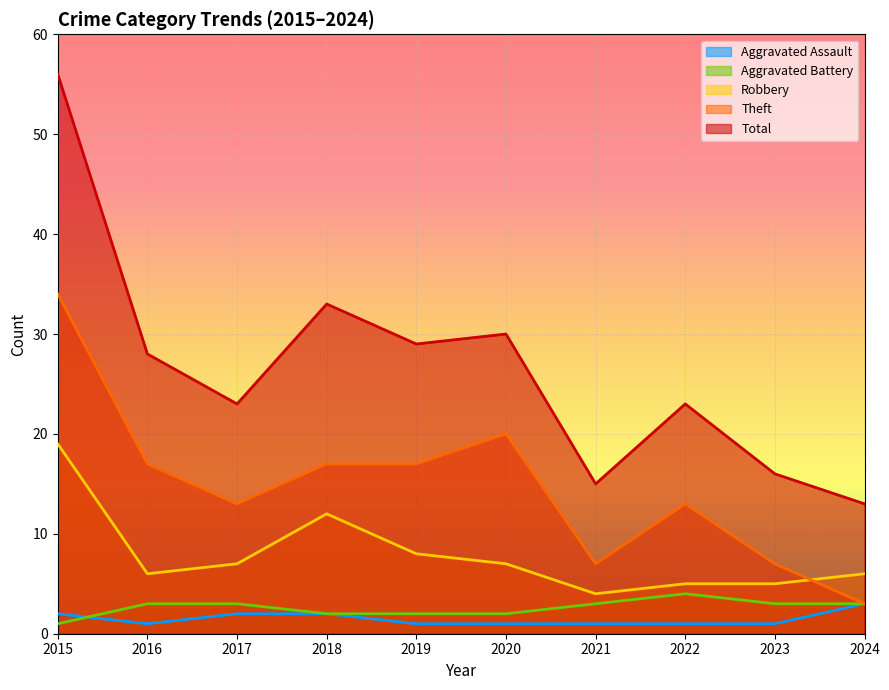

How many lines are shown in the chart?

5